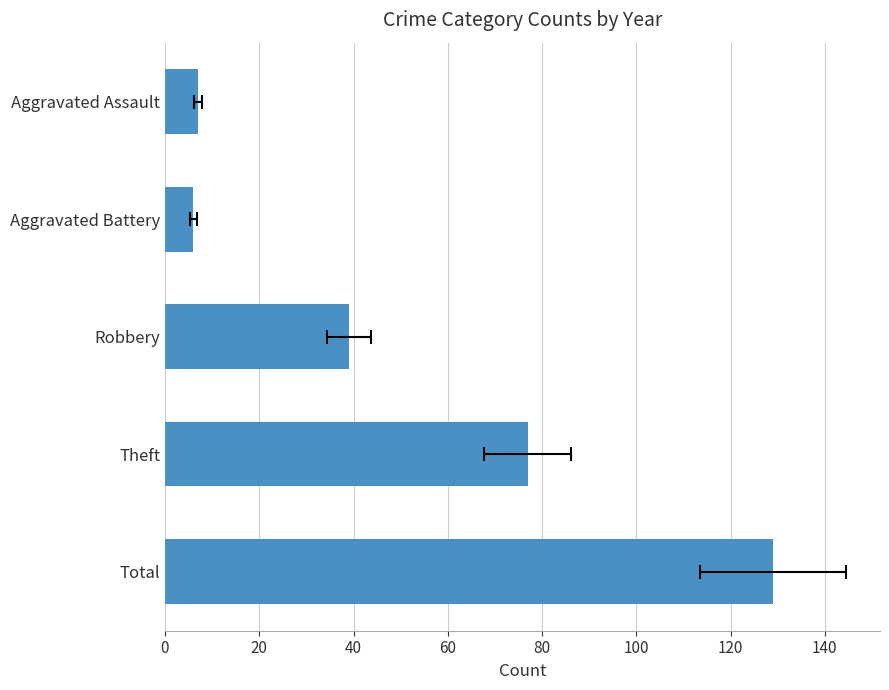

What is the sum of the values at Aggravated Battery and Theft?

83